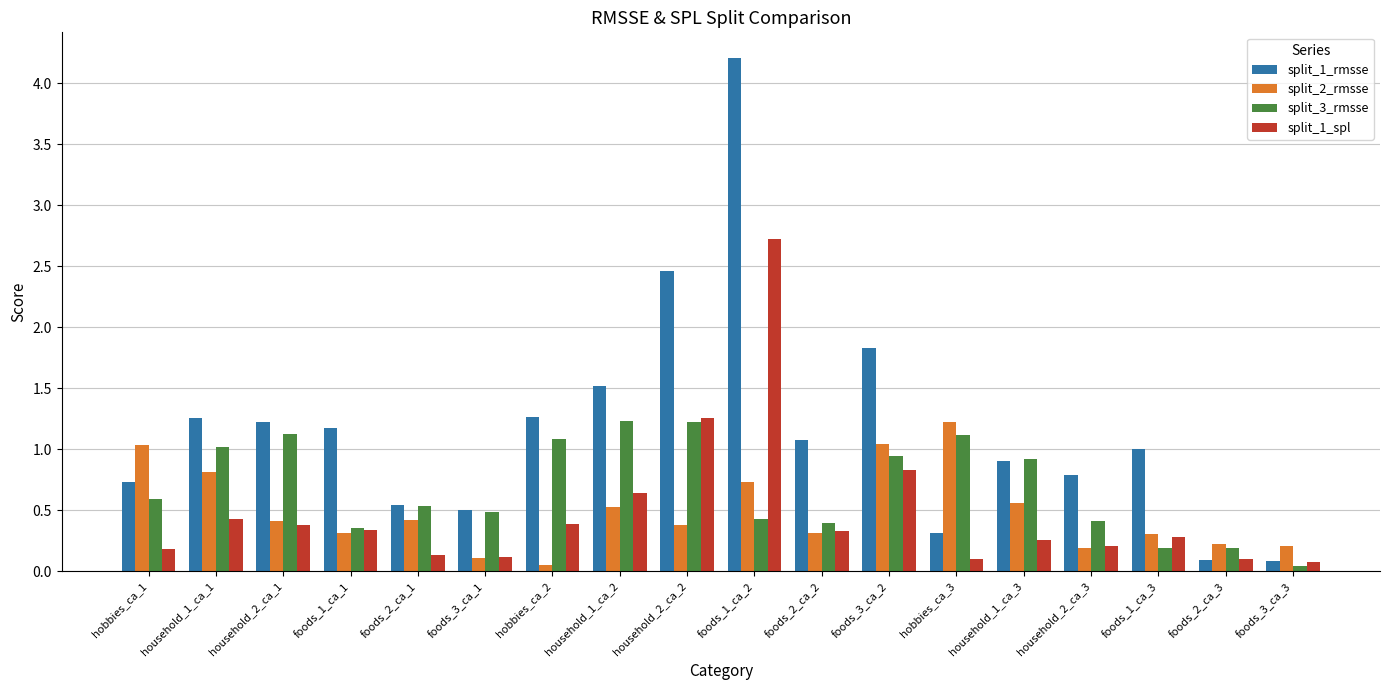

Count the number of categories in the chart.

18